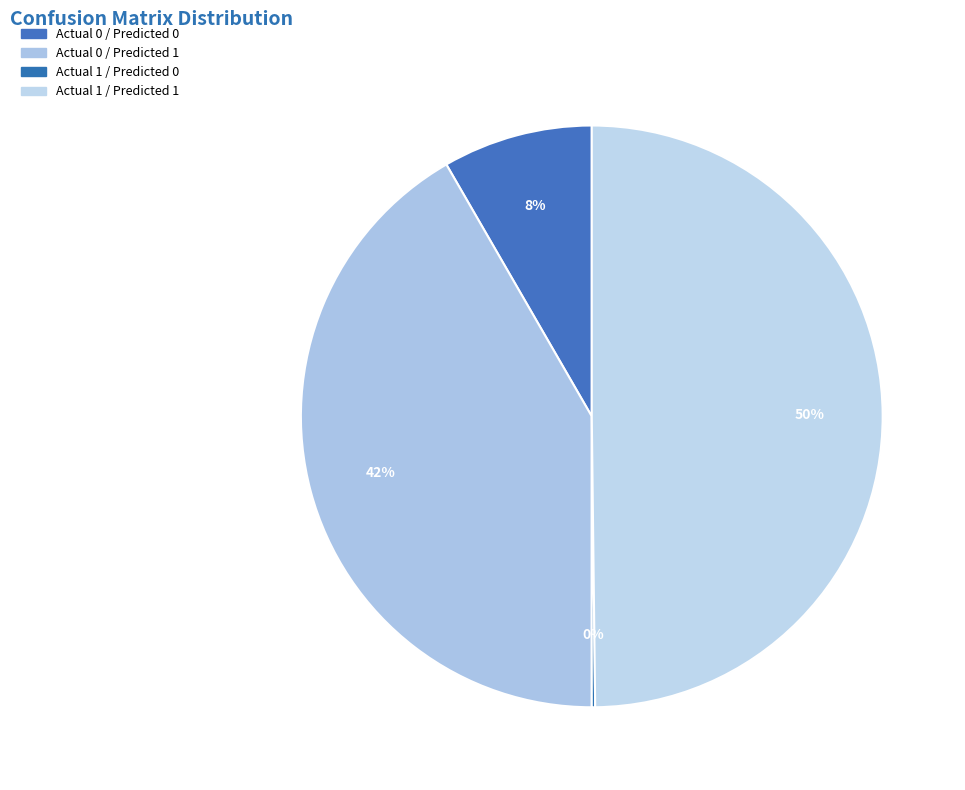

Which category has the biggest portion of the pie?

Actual 1 / Predicted 1